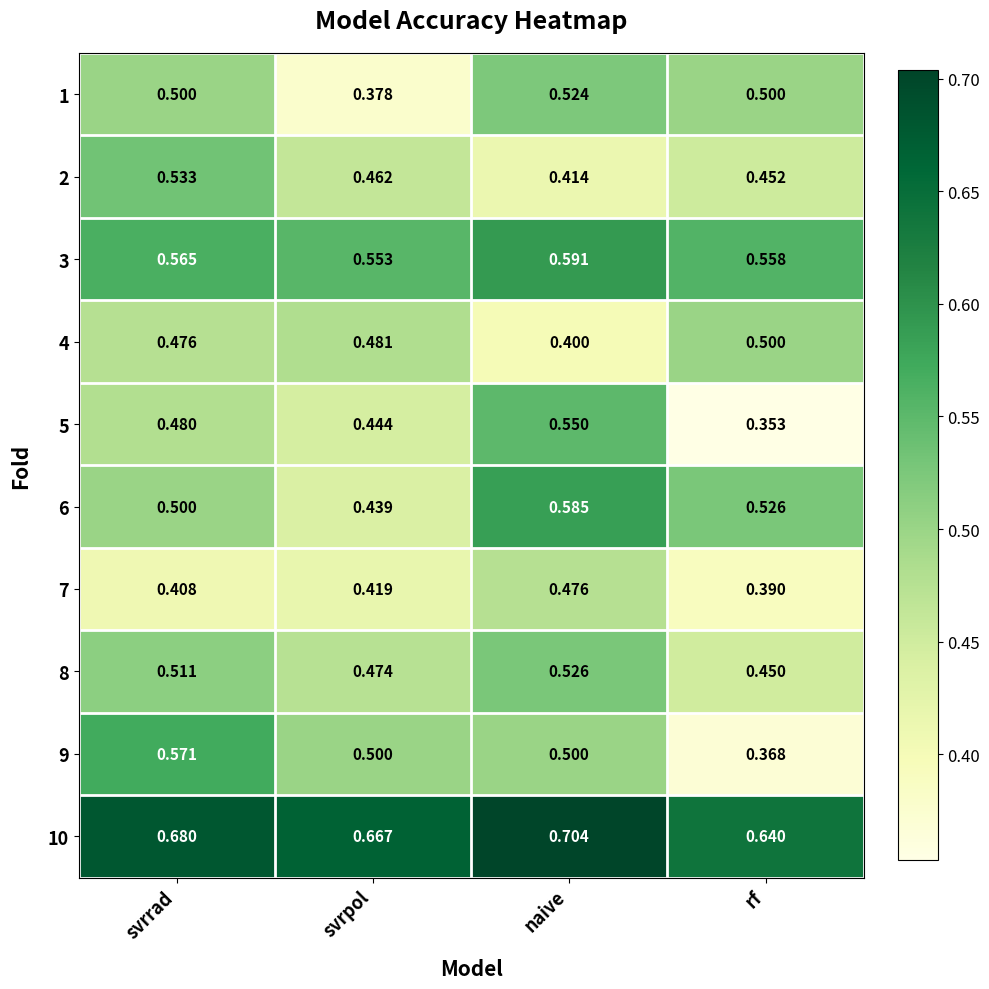

Where is 2 nearest to the value 0?

naive